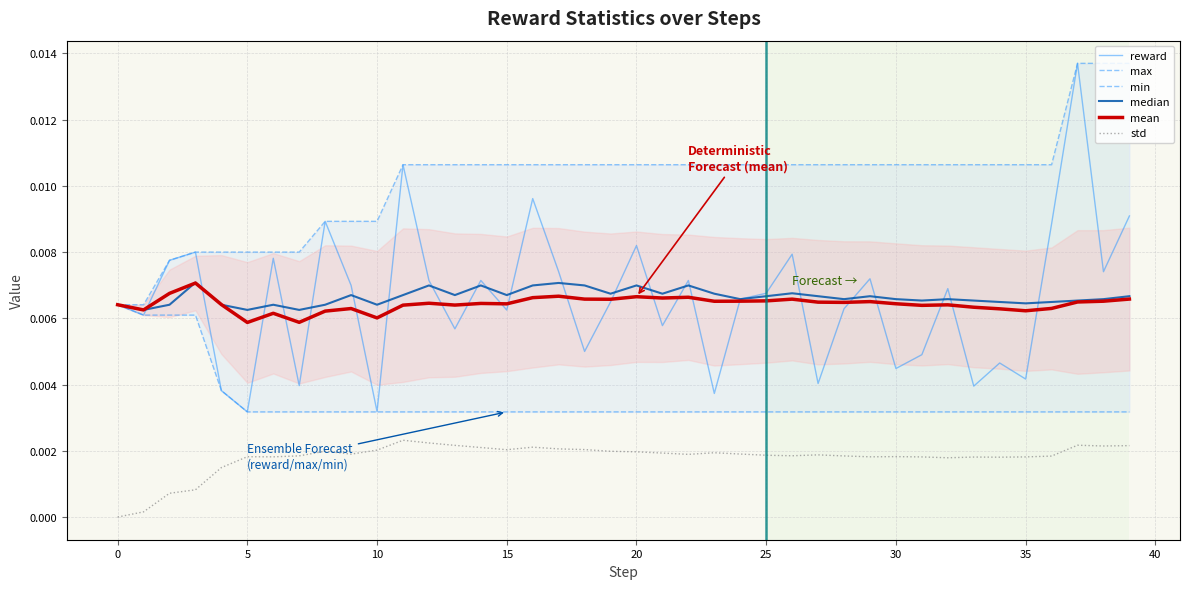

True or false: min and reward intersect in this chart.

False